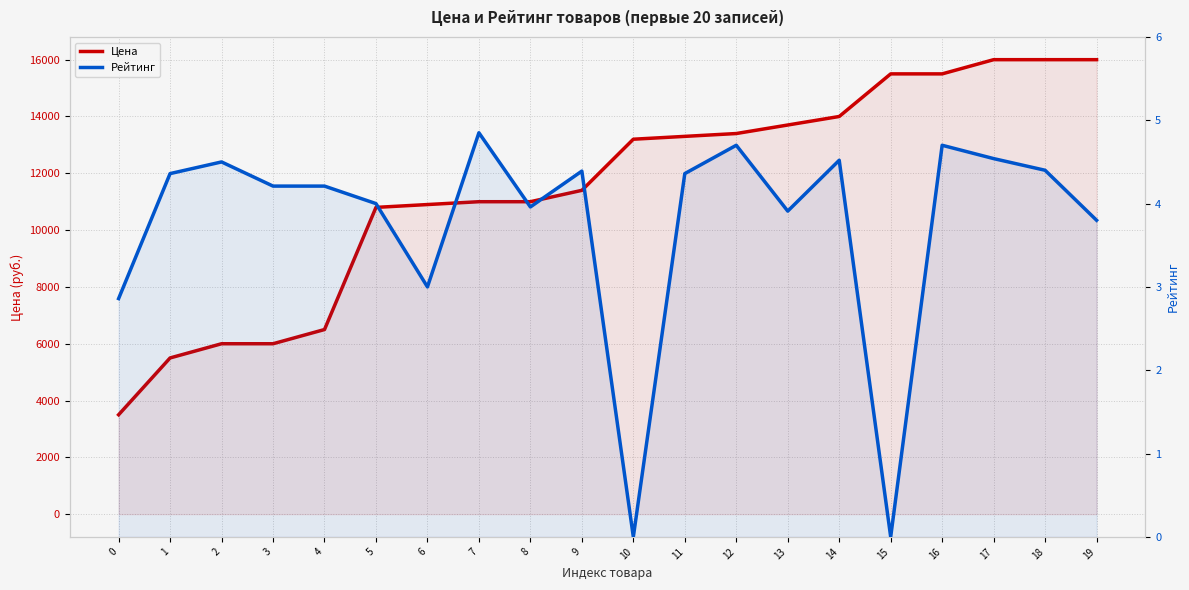

Where is Цена nearest to the value 9749?

5